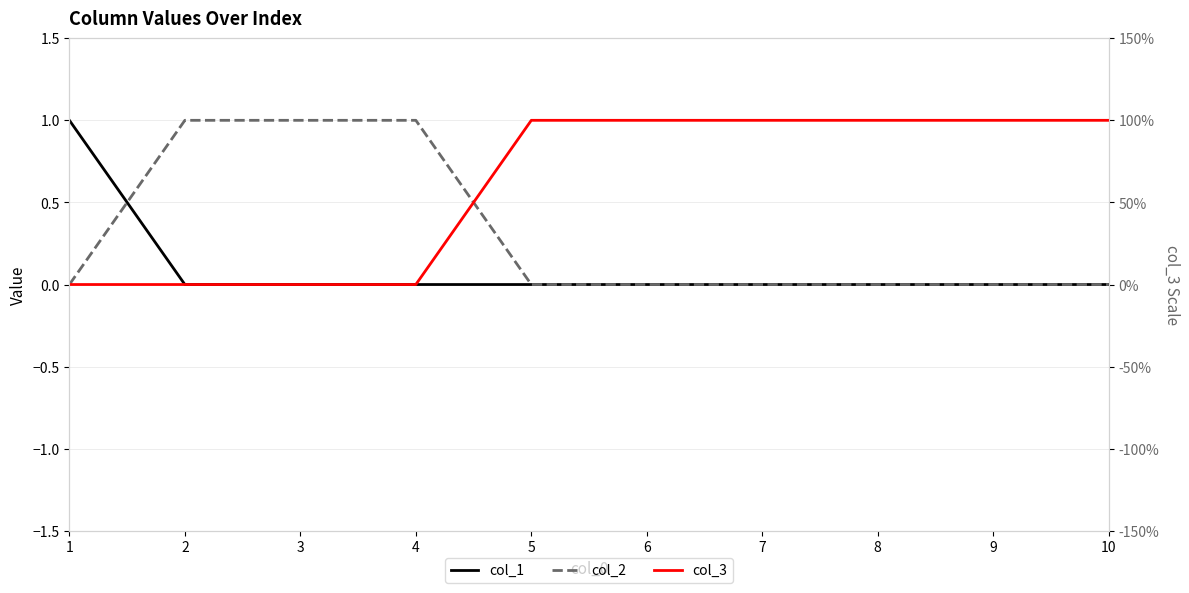

Which has a higher value, 8 or 2?

8